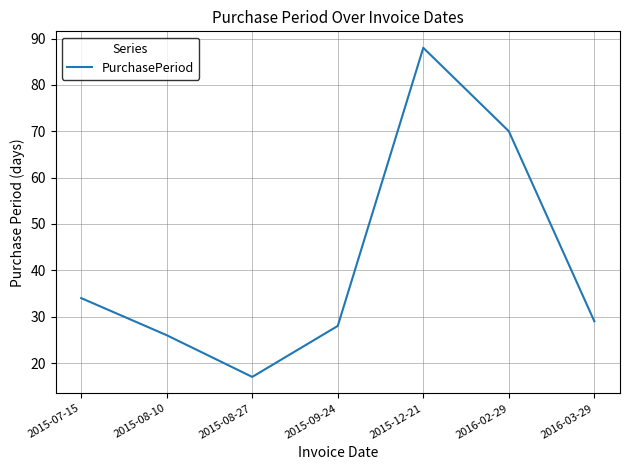

Is it true that the value at 2016-03-29 is 51?

False